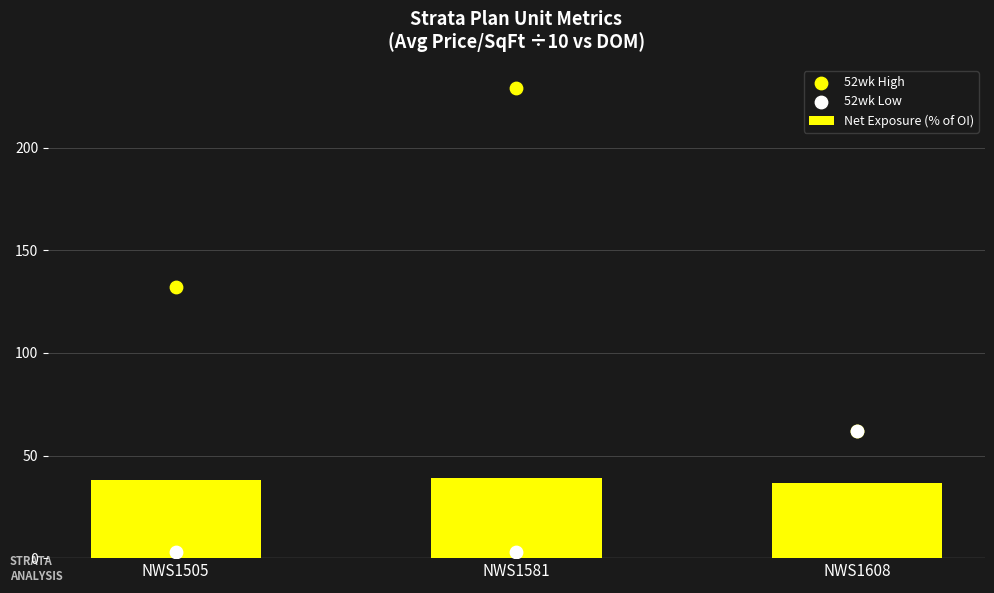

What is the total value across all series at NWS1608?

160.7